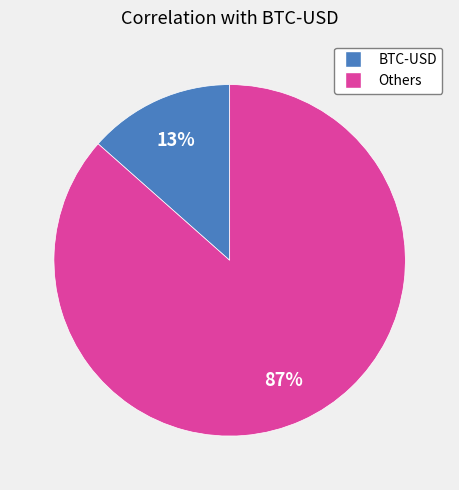

How many slices are in this pie chart?

2